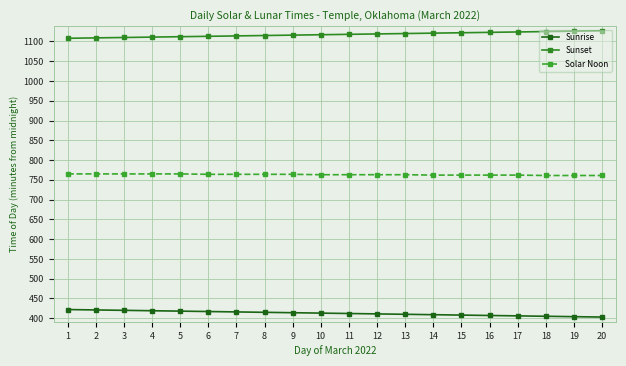

What is the value of the Sunrise point at the 5th from the left?

418